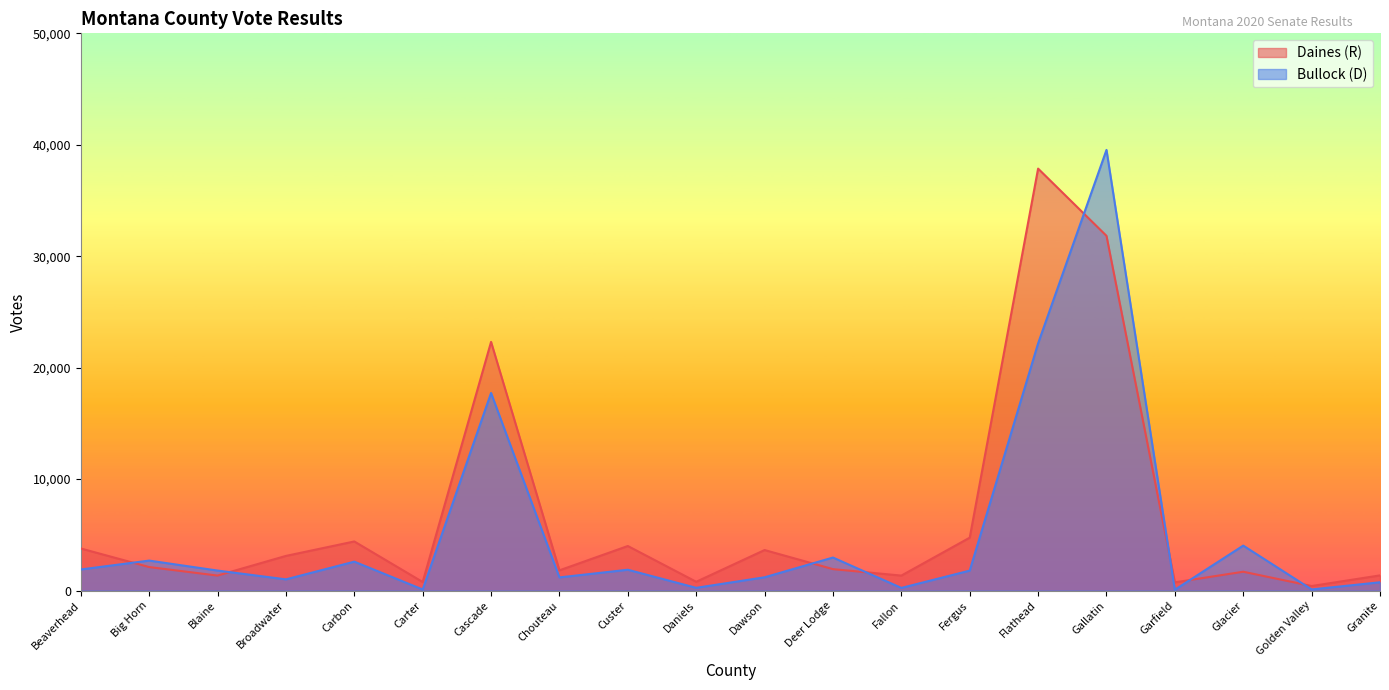

What position from the left is Blaine?

3